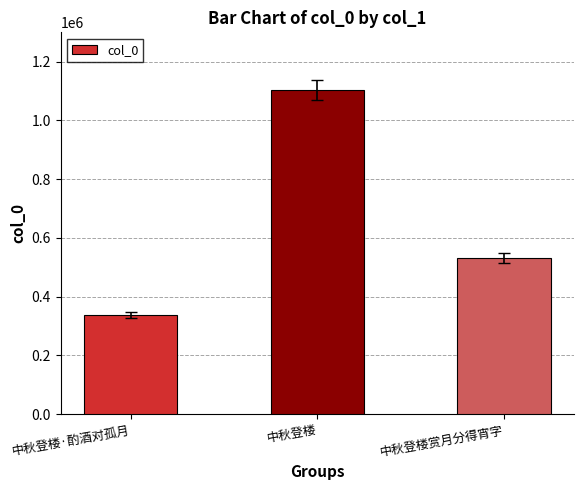

Approximately how many times larger is the value at 中秋登楼 compared to 中秋登楼·酌酒对孤月?

3.3